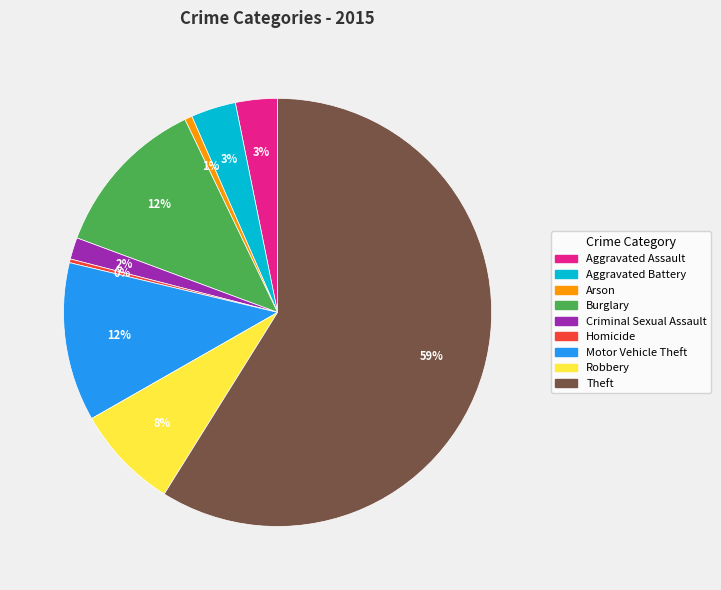

To the nearest percent, what is the combined percentage of Motor Vehicle Theft and Arson?

13%